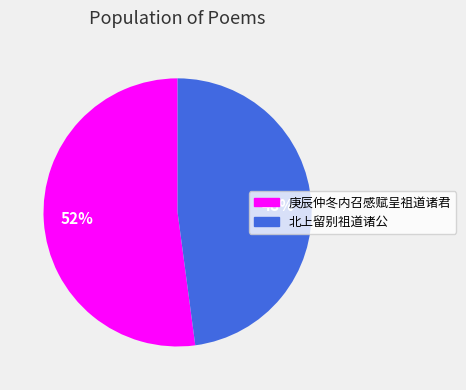

To the nearest percent, what is the combined percentage of 庚辰仲冬内召感赋呈祖道诸君 and 北上留别祖道诸公?

100%